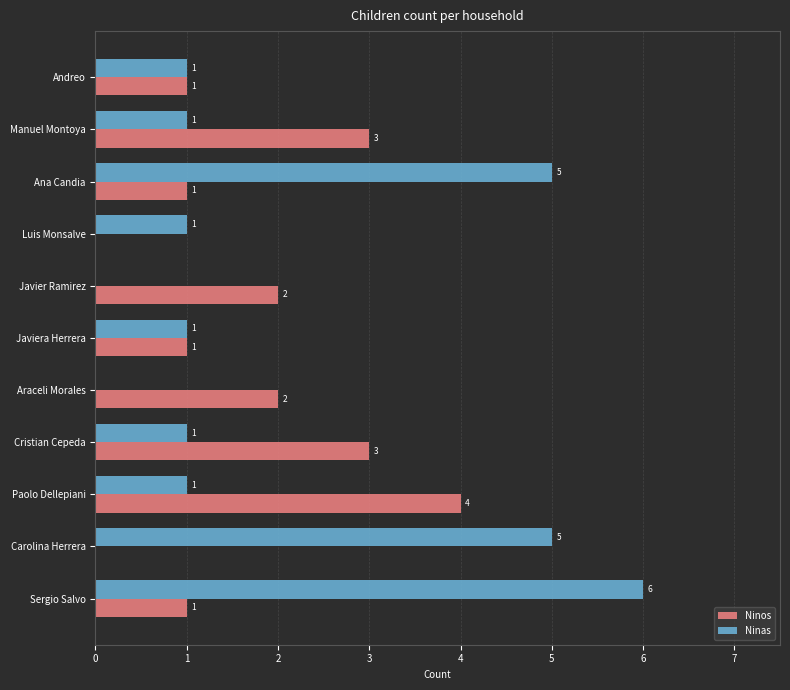

How many series are shown in this chart?

2